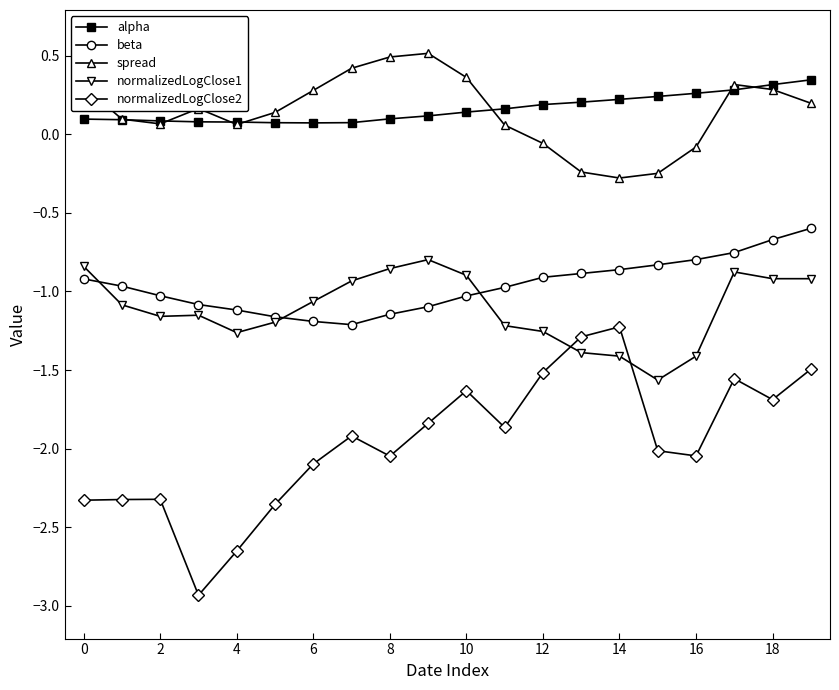

True or false: beta and spread cross at least once.

False